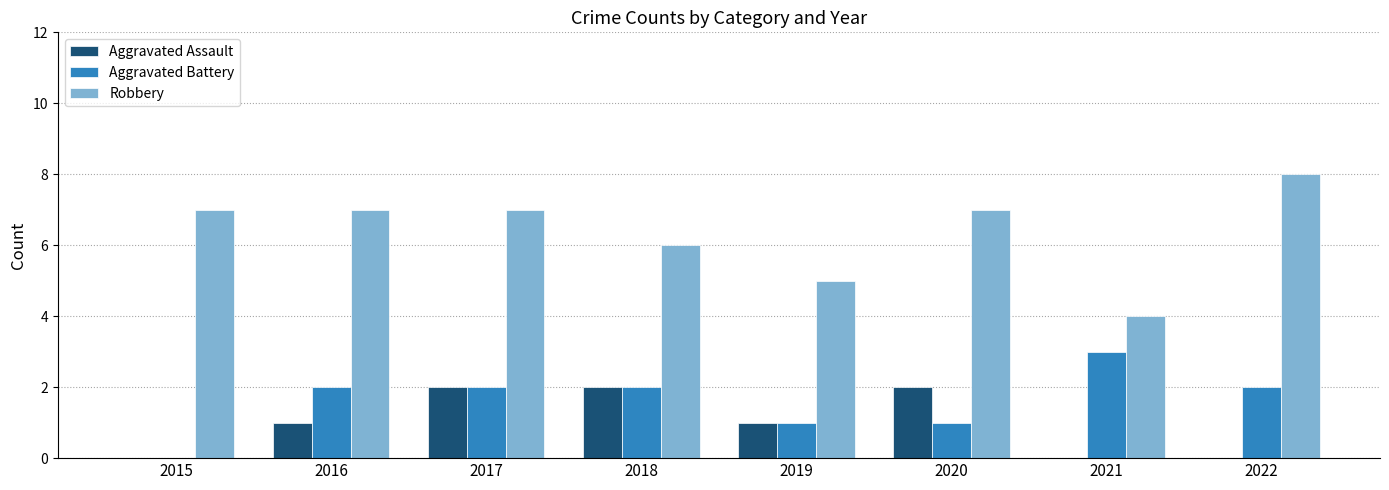

Between 2017 and 2022, which series saw the biggest shift?

Aggravated Assault